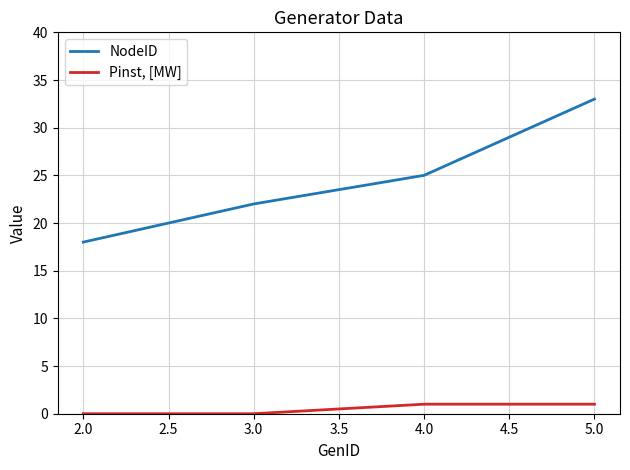

Reading left to right, transcribe all the data shown in this chart.

NodeID: 18	22	25	33
Pinst, [MW]: 0	0	1	1